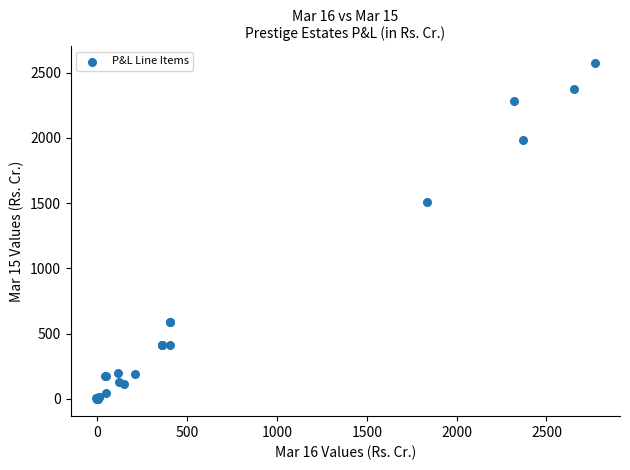

What Y value in the scatter plot is closest to 1284?

1505.8